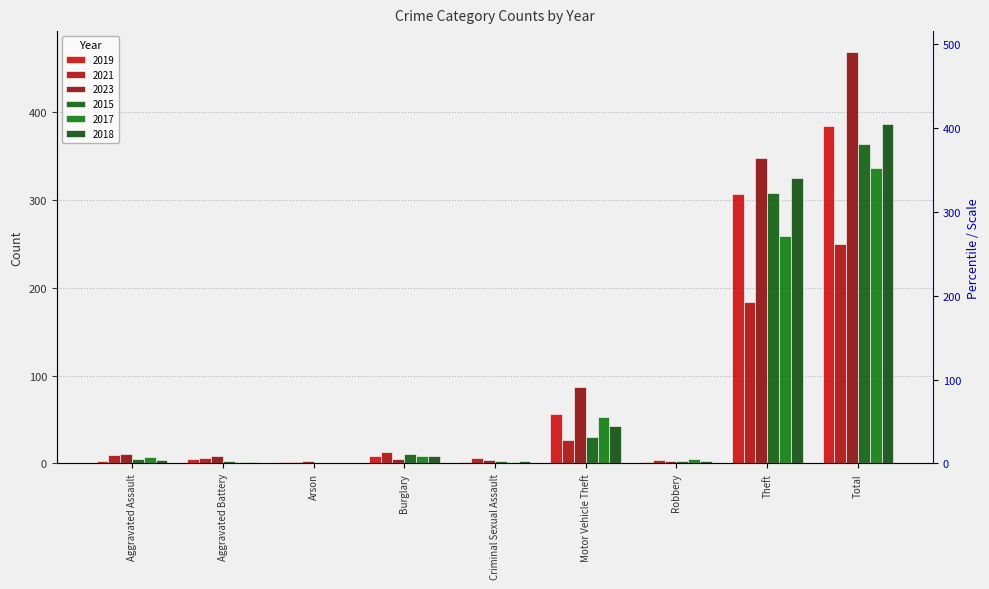

What is the difference between the highest and lowest values at Criminal Sexual Assault?

4